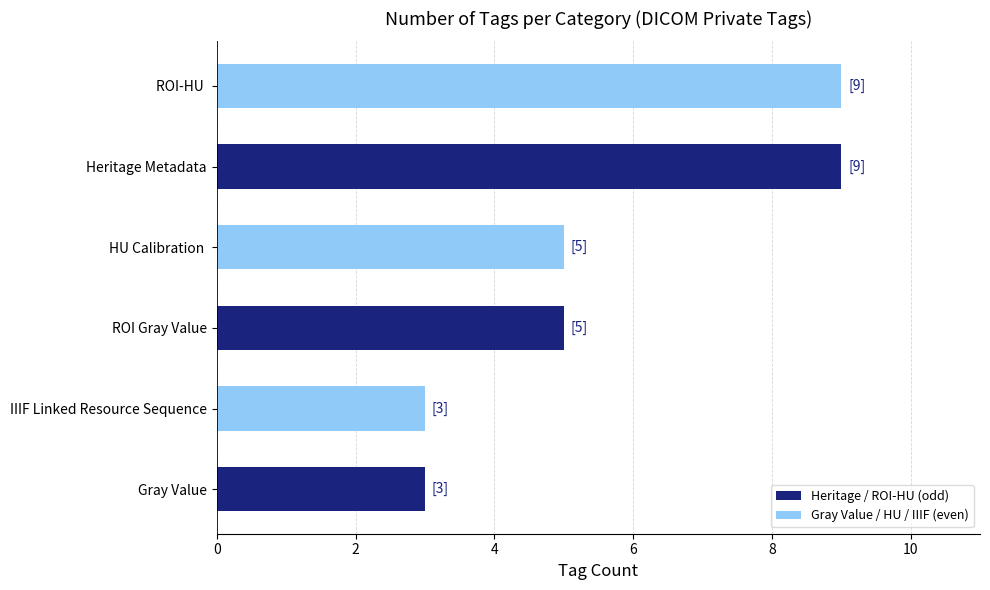

Count the number of data series in this chart.

1